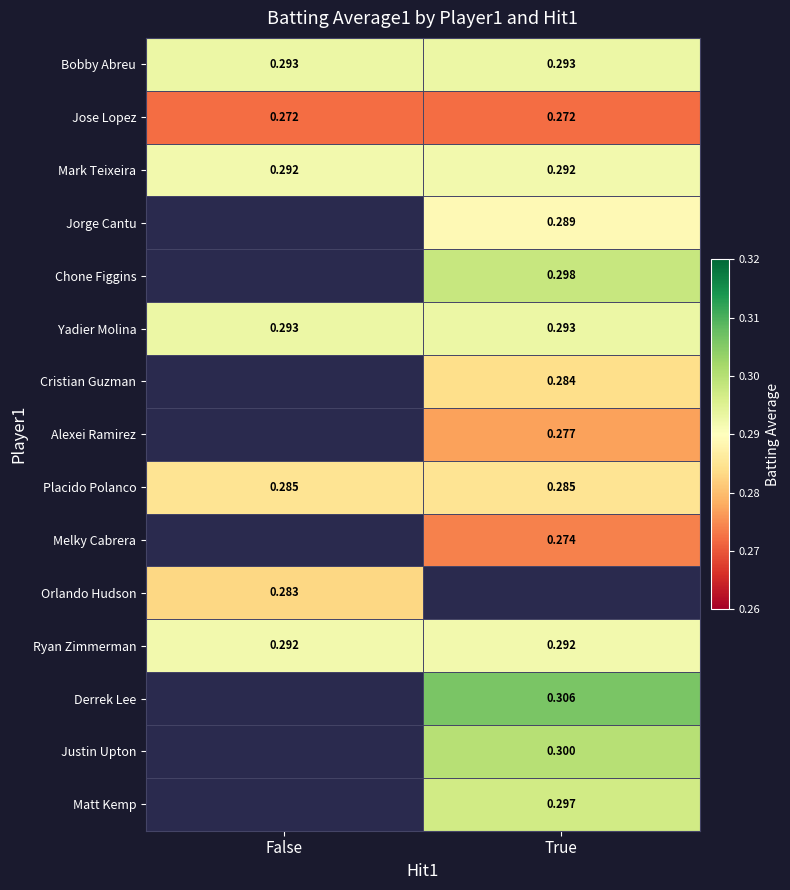

How many categories are shown in the chart?

2